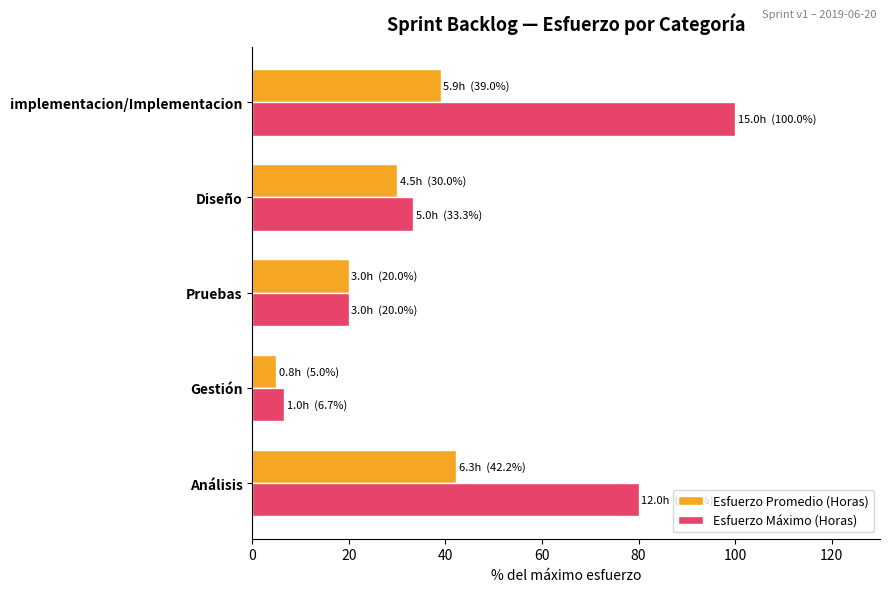

At which category does the chart reach its minimum across all series?

Gestión